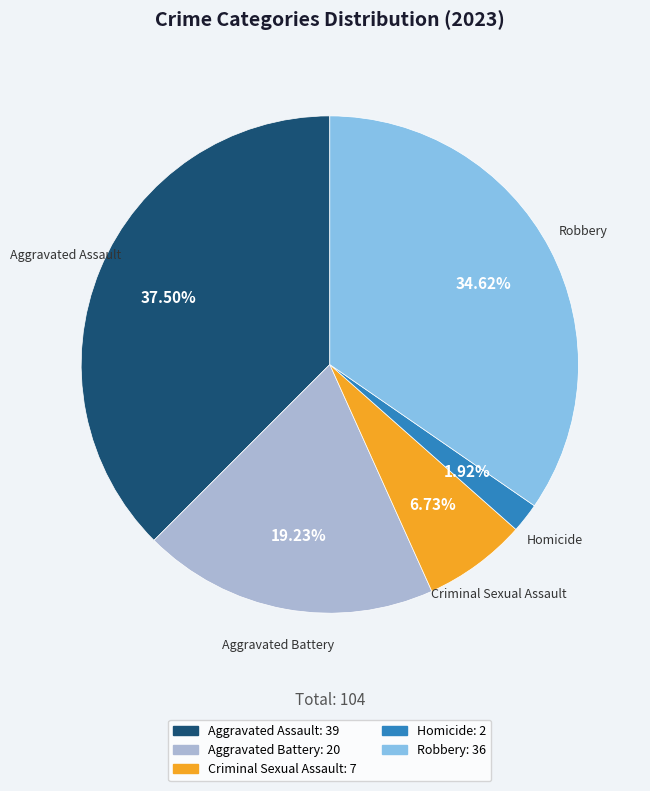

Which slice is the largest?

Aggravated Assault